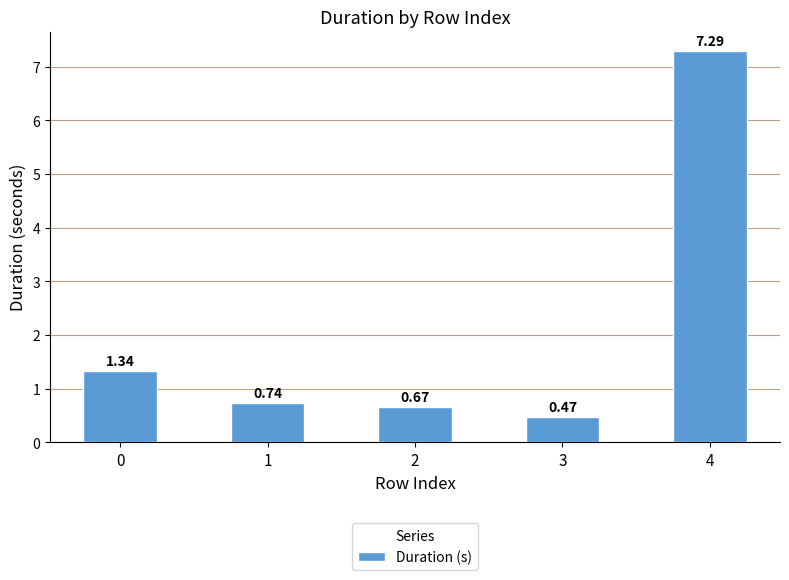

Rank the categories by value from highest to lowest.

4, 0, 1, 2, 3